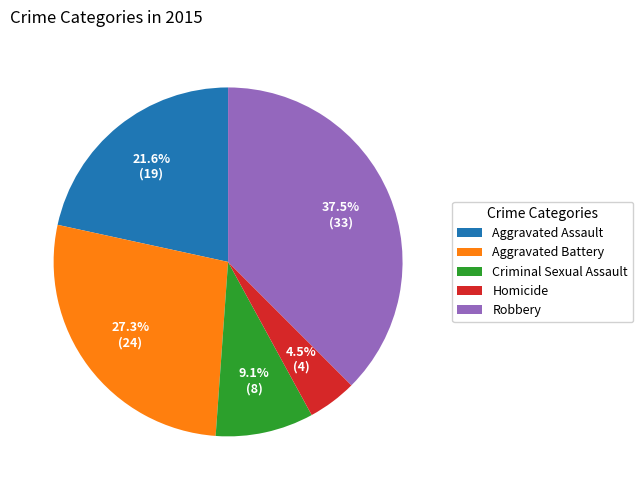

Is there any slice that represents more than half of the pie?

No